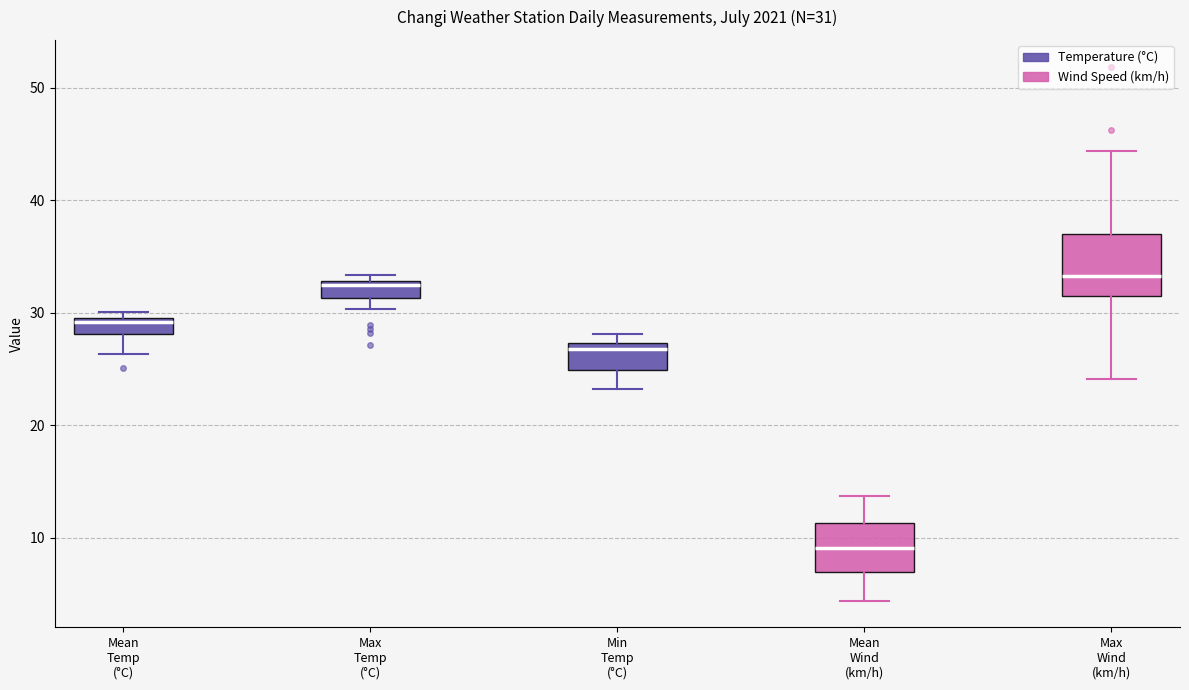

Comparing the boxes themselves (not the whiskers), which one is the tallest?

Max Wind (km/h)